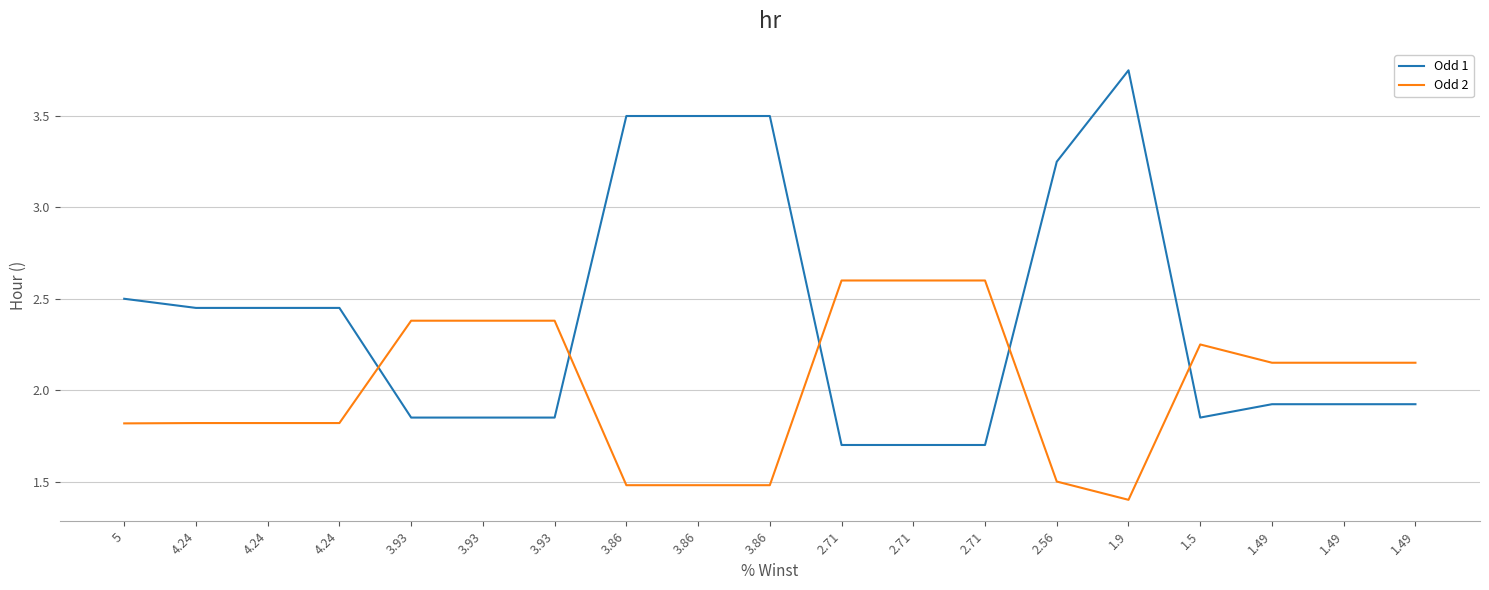

How many series are shown in this chart?

2